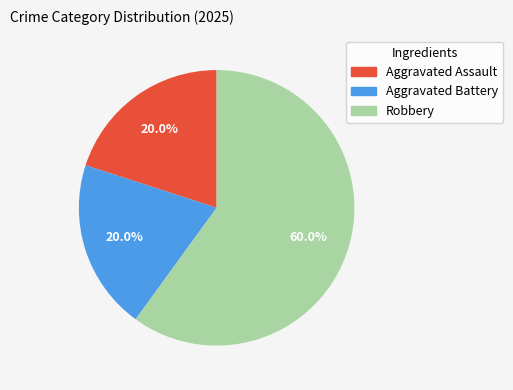

What portion of the pie excludes Aggravated Battery?

80.0%